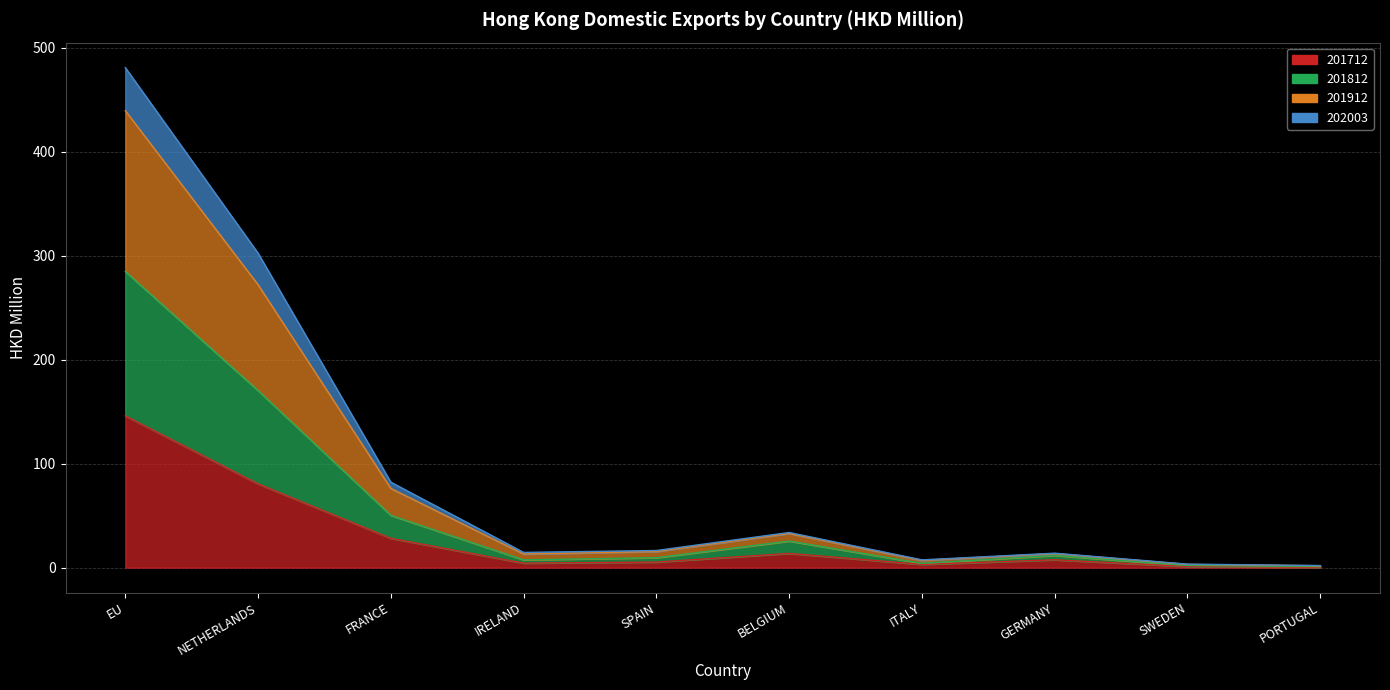

Count the number of categories in the chart.

10